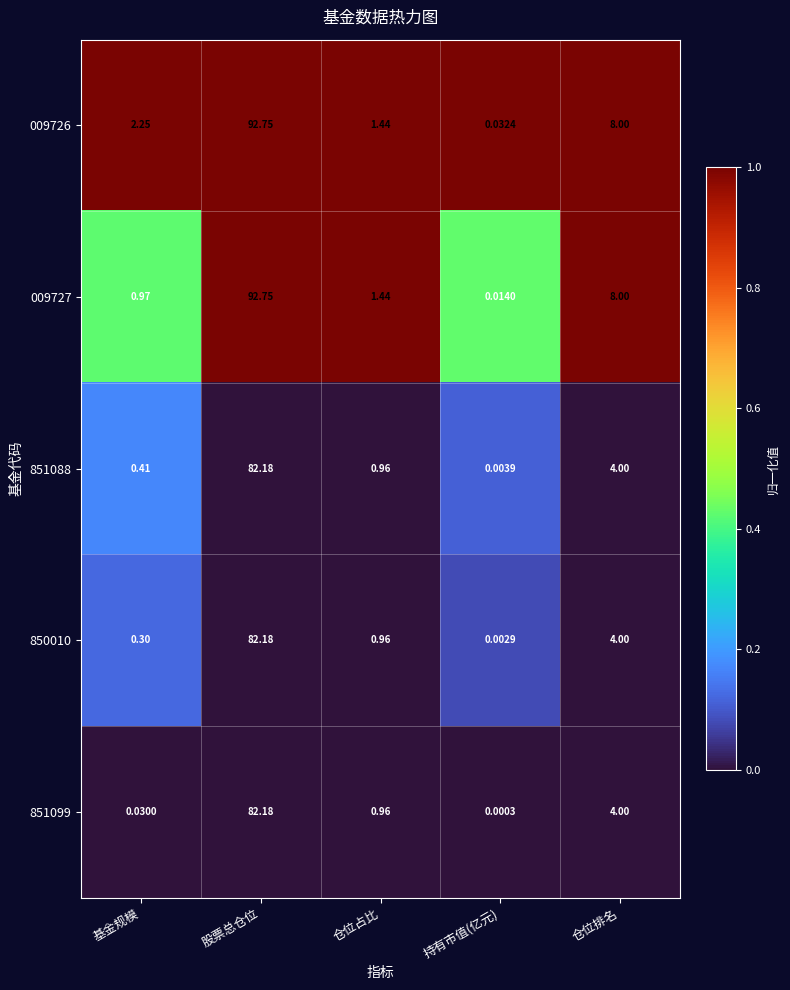

At which label is 850010 closest to 41?

仓位排名